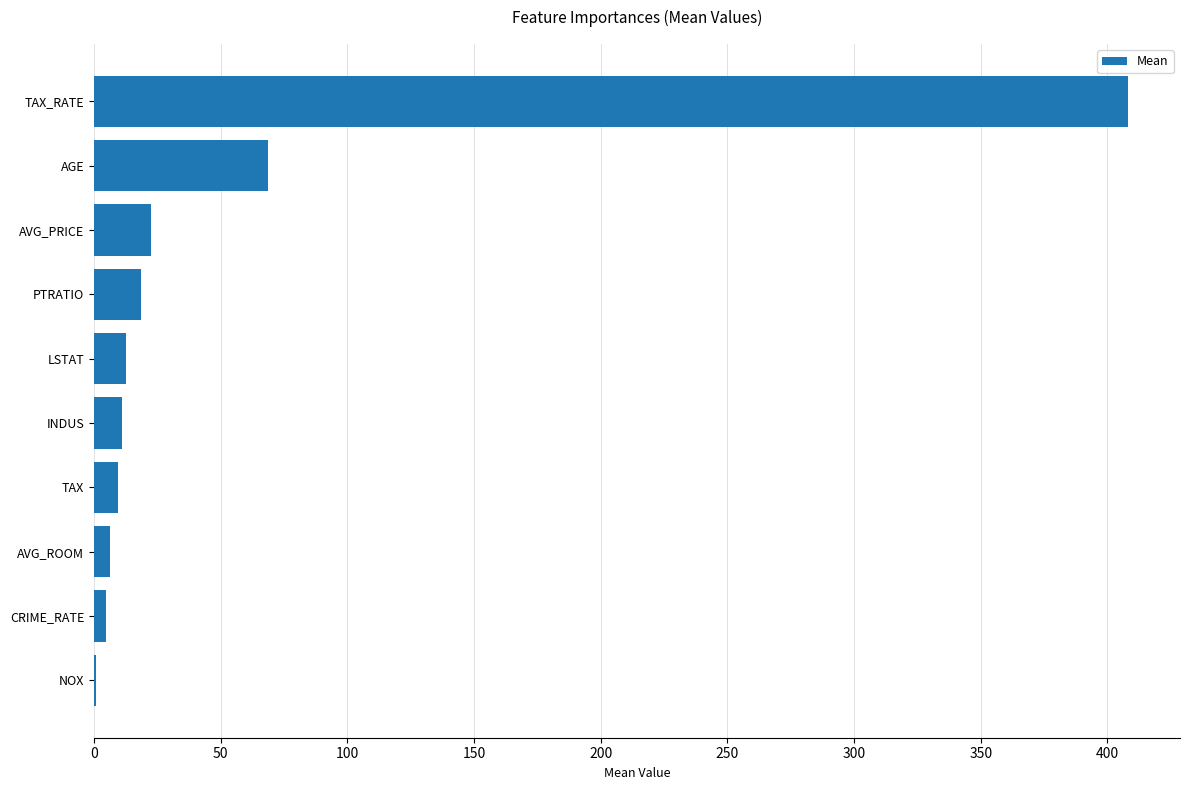

What is the approximate value at LSTAT?

12.7